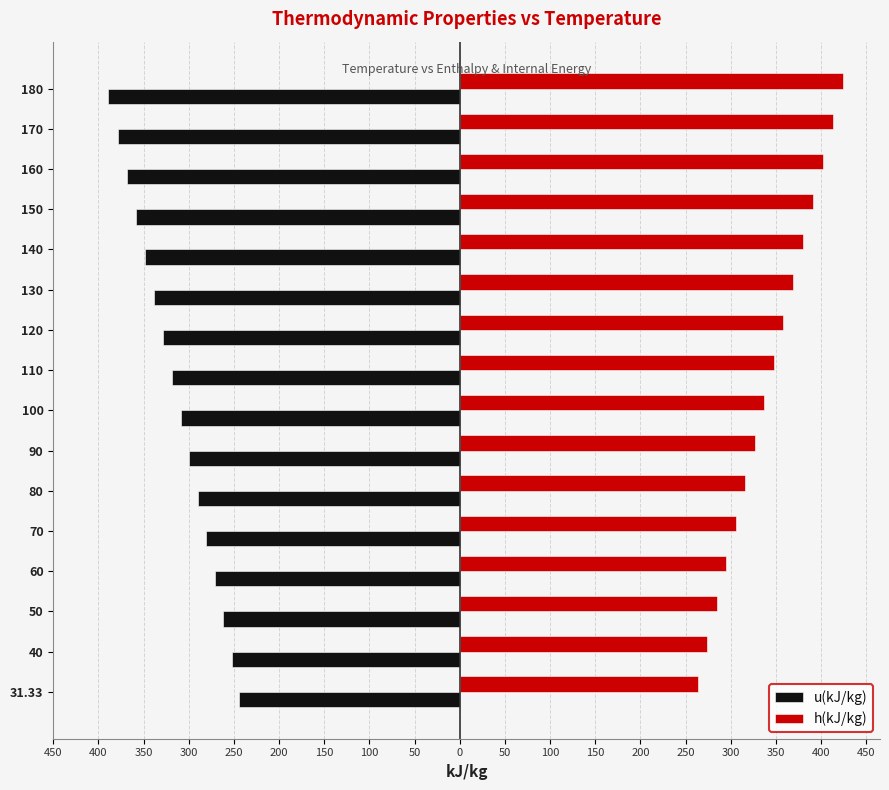

What are all the series names shown in the legend?

u(kJ/kg), h(kJ/kg)